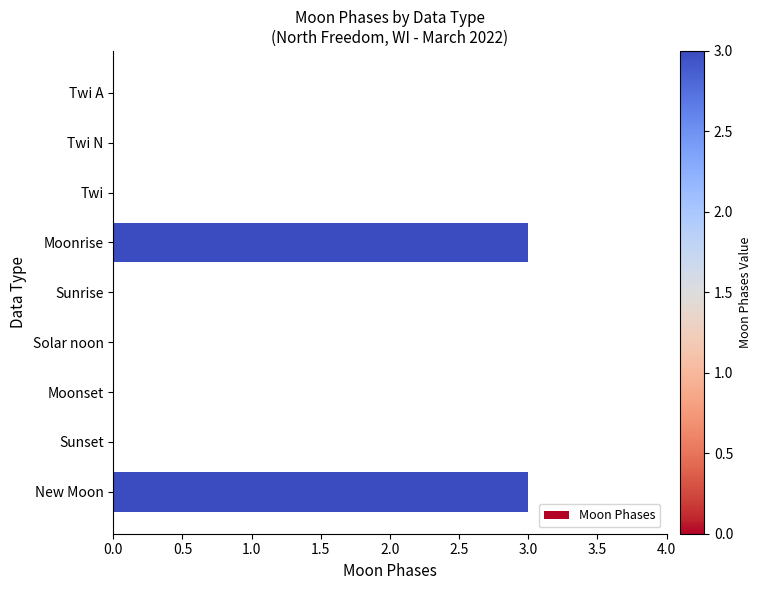

True or false: the data shows 1 at Twi A.

False